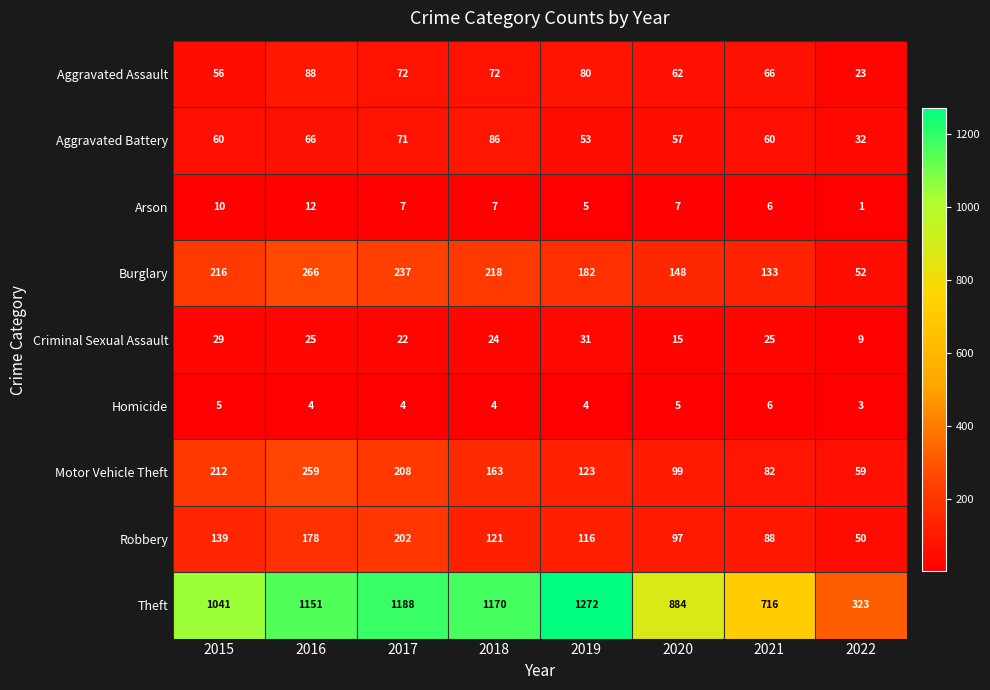

At which label does Theft reach its minimum?

2022